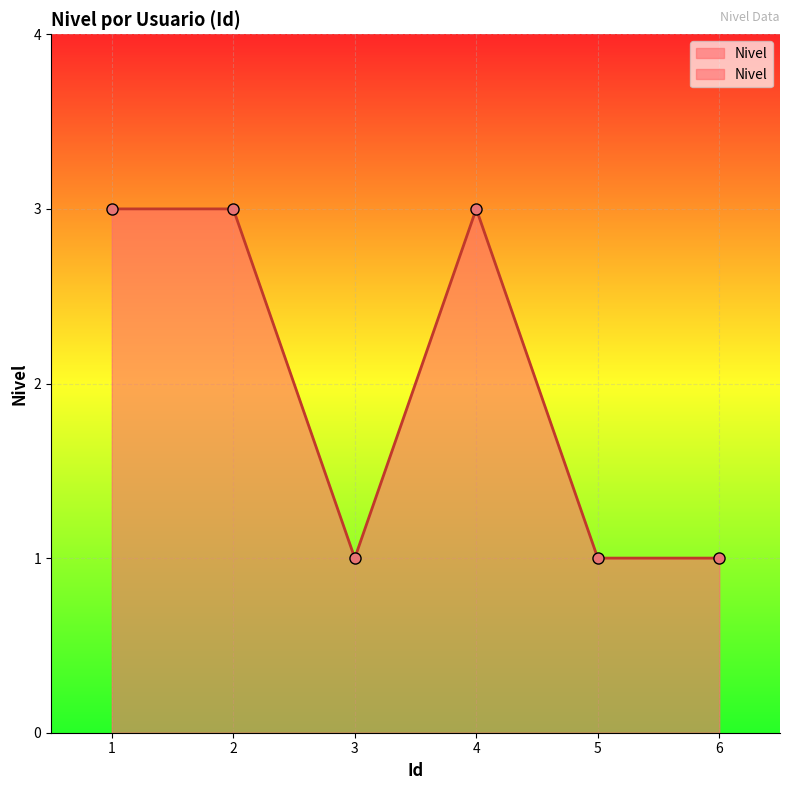

Reading left to right, transcribe all the data shown in this chart.

1=3	2=3	3=1	4=3	5=1	6=1